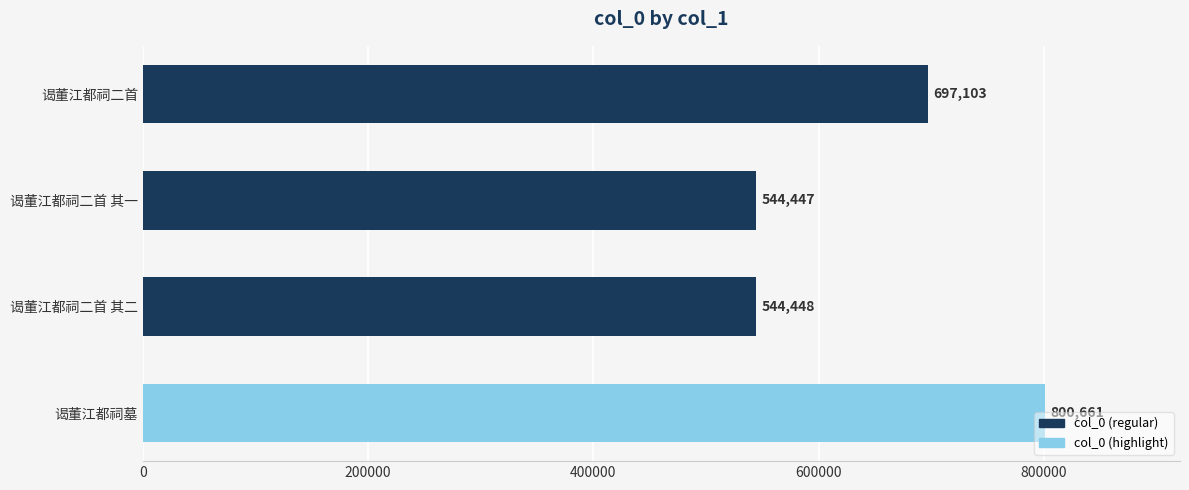

What is the smallest value displayed?

544447